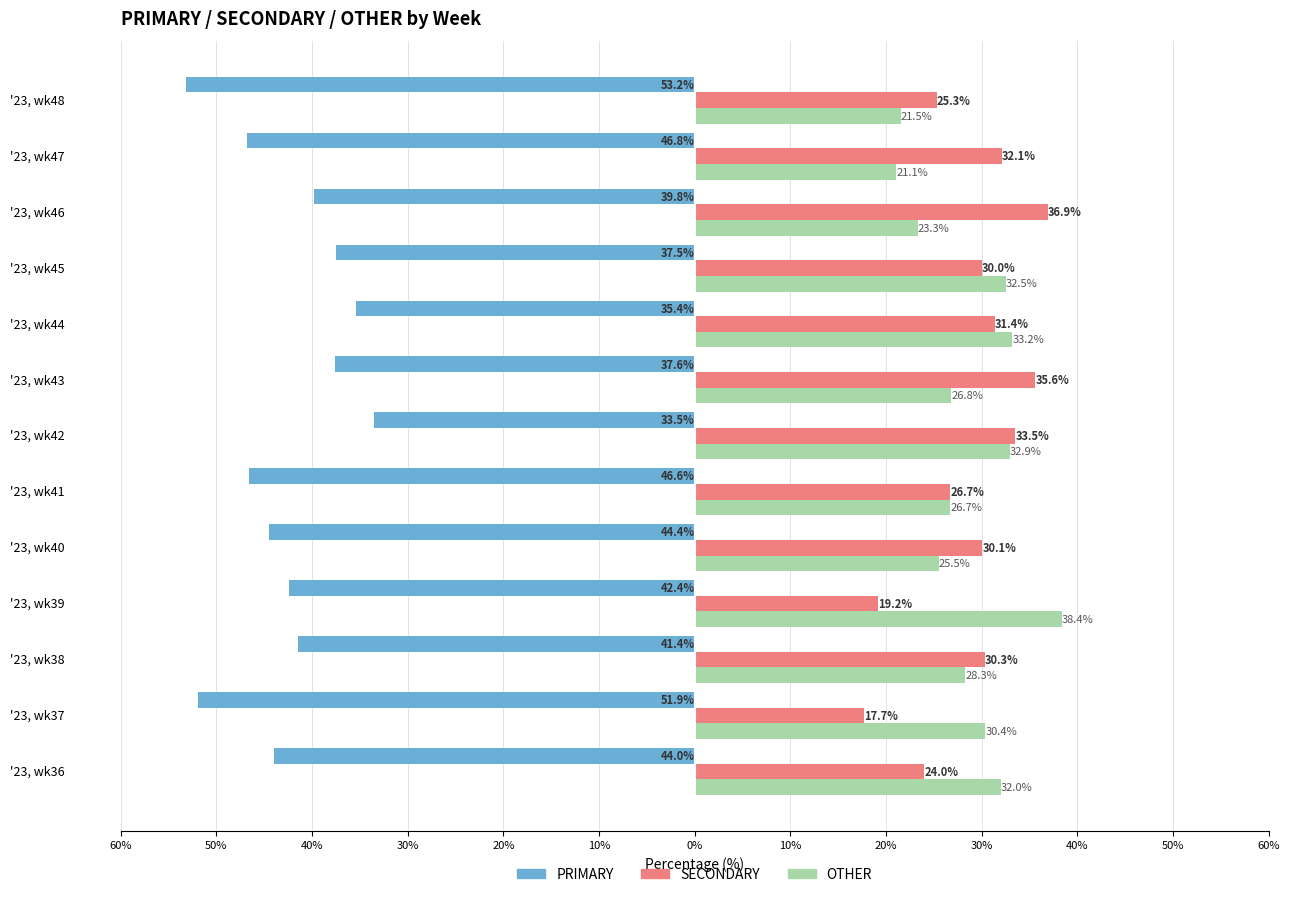

Reading left to right, transcribe all the data shown in this chart.

PRIMARY: -44.0	-51.9	-41.4	-42.4	-44.4	-46.6	-33.5	-37.6	-35.4	-37.5	-39.8	-46.8	-53.2
SECONDARY: 24.0	17.7	30.3	19.2	30.1	26.7	33.5	35.6	31.4	30.0	36.9	32.1	25.3
OTHER: 32.0	30.4	28.3	38.4	25.5	26.7	32.9	26.8	33.2	32.5	23.3	21.1	21.5